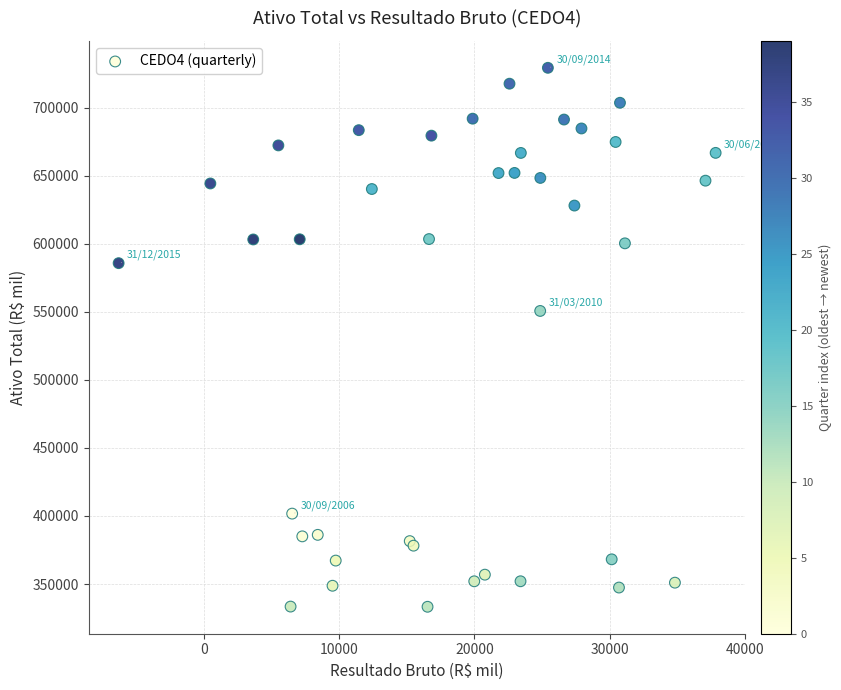

What Y value in the scatter plot is closest to 531244?

550595.0